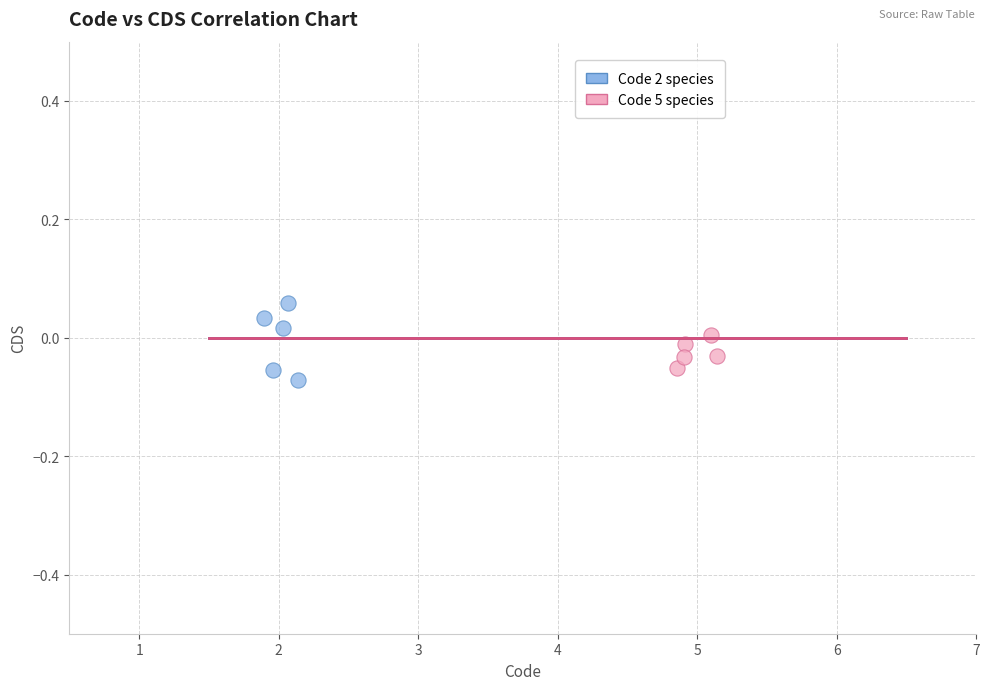

Which series has the largest Y range (max minus min)?

Code 2 species